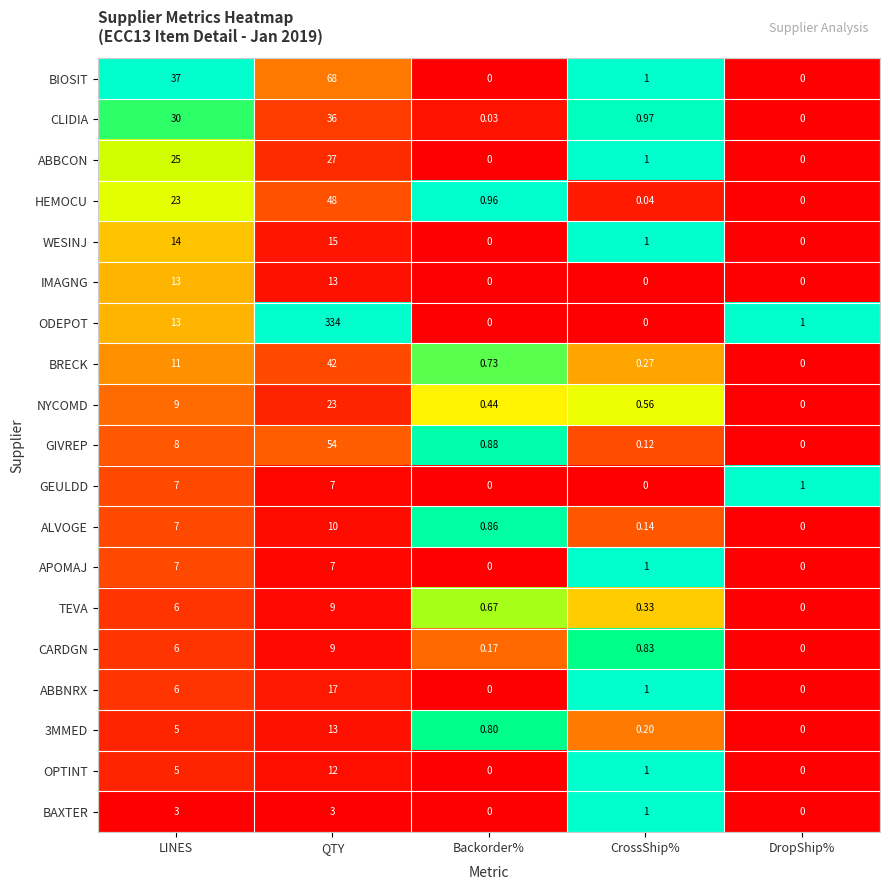

Which series has the widest spread of values?

ODEPOT